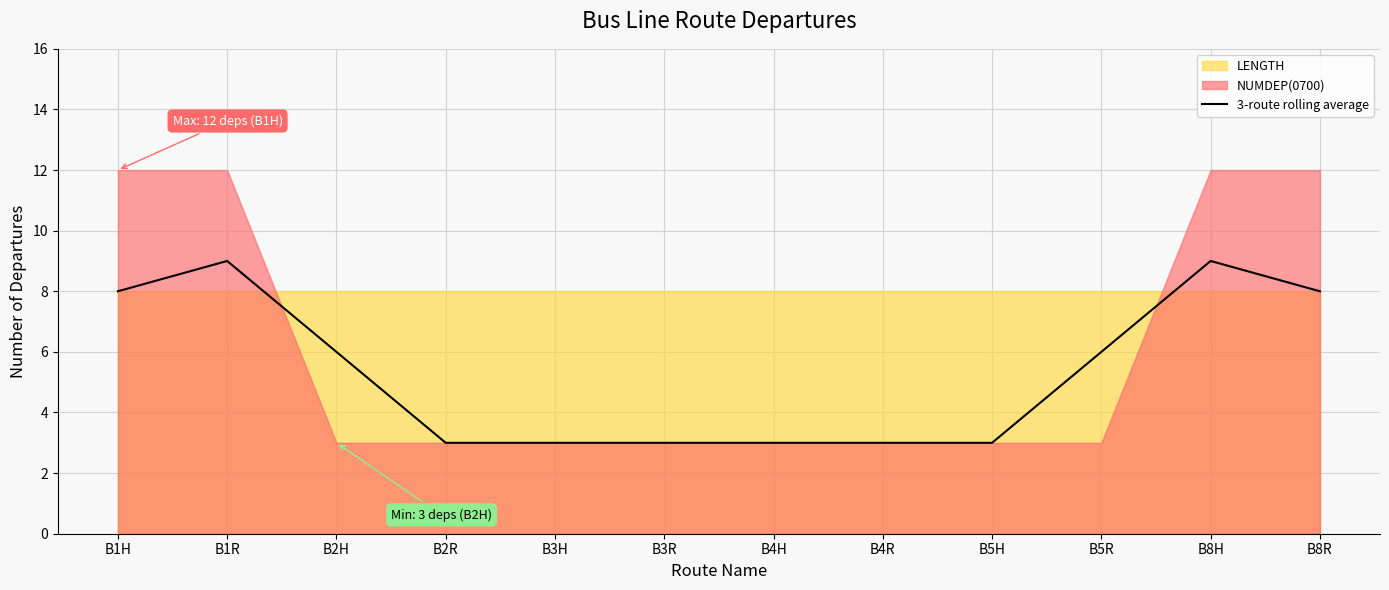

What is the difference between the maximum and minimum values?

6